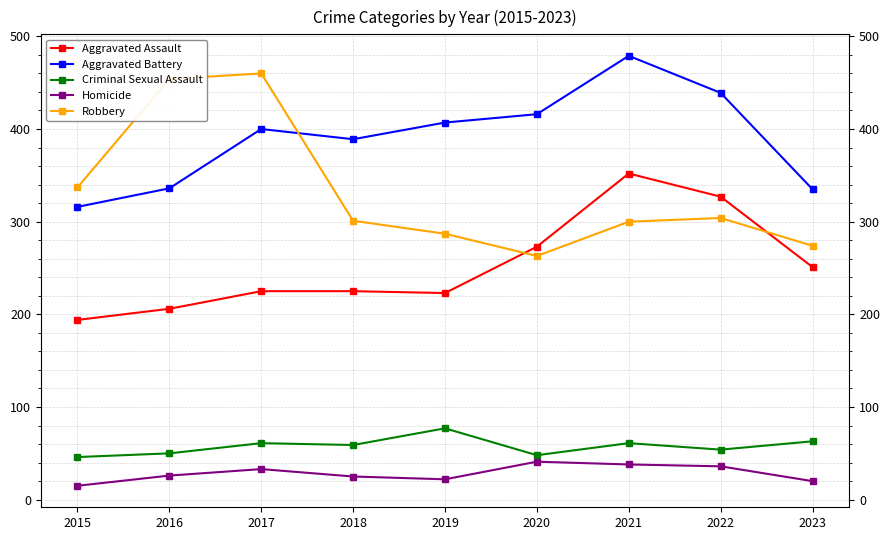

What is the maximum value shown in the chart?

479